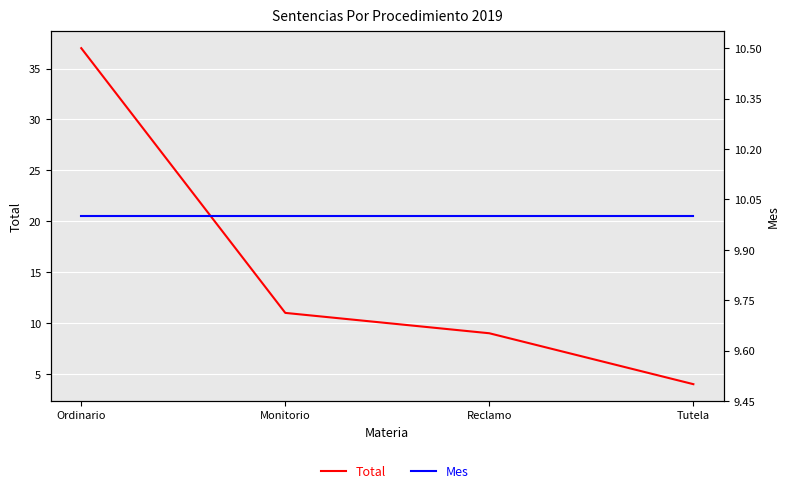

True or false: Total has more than 2 interior local peaks.

False